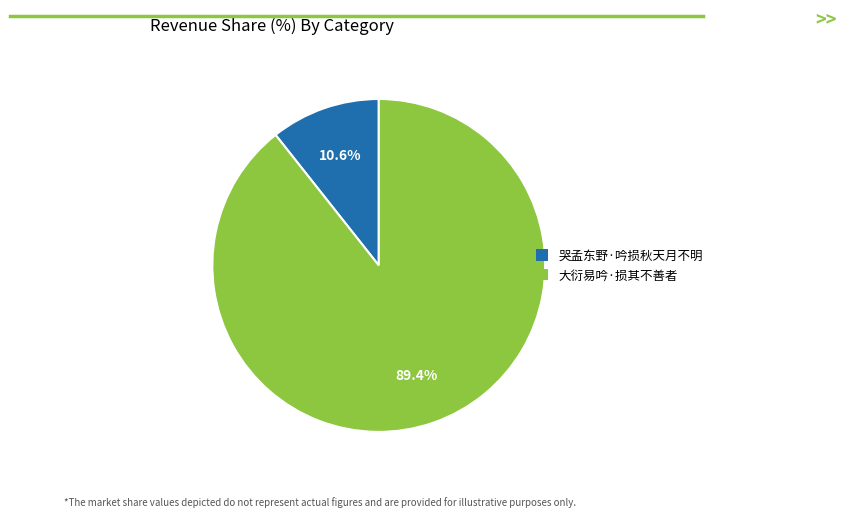

Rank the categories by value from lowest to highest.

哭孟东野·吟损秋天月不明, 大衍易吟·损其不善者